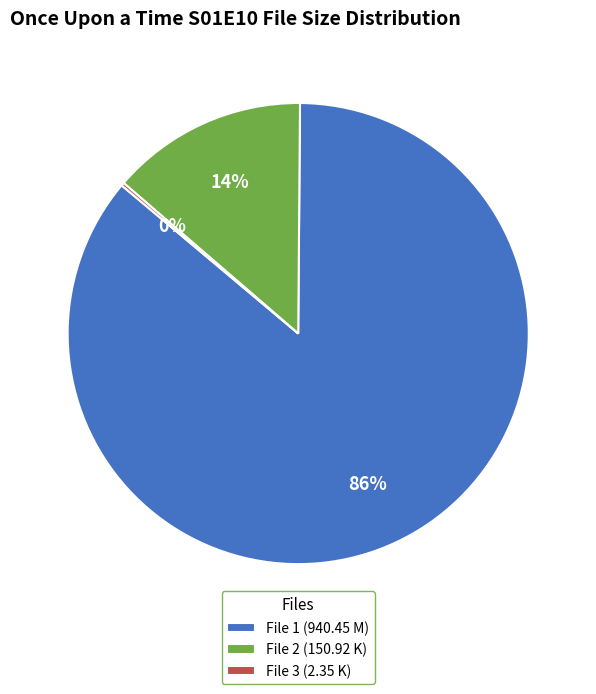

Which has a higher value, File 1 (940.45 M) or File 2 (150.92 K)?

File 1 (940.45 M)